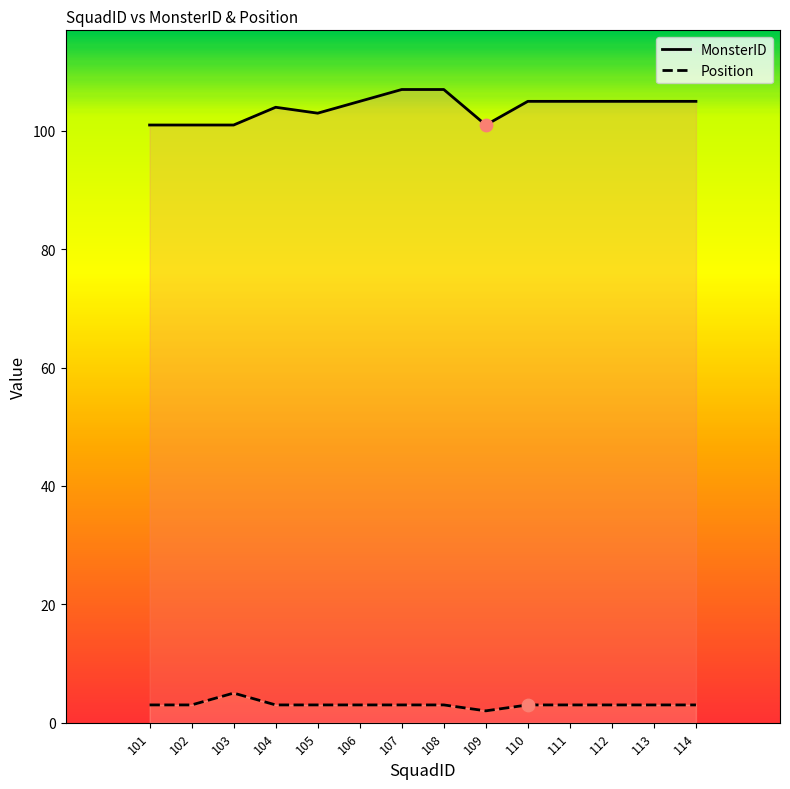

What is the total value across all series at 101?

104